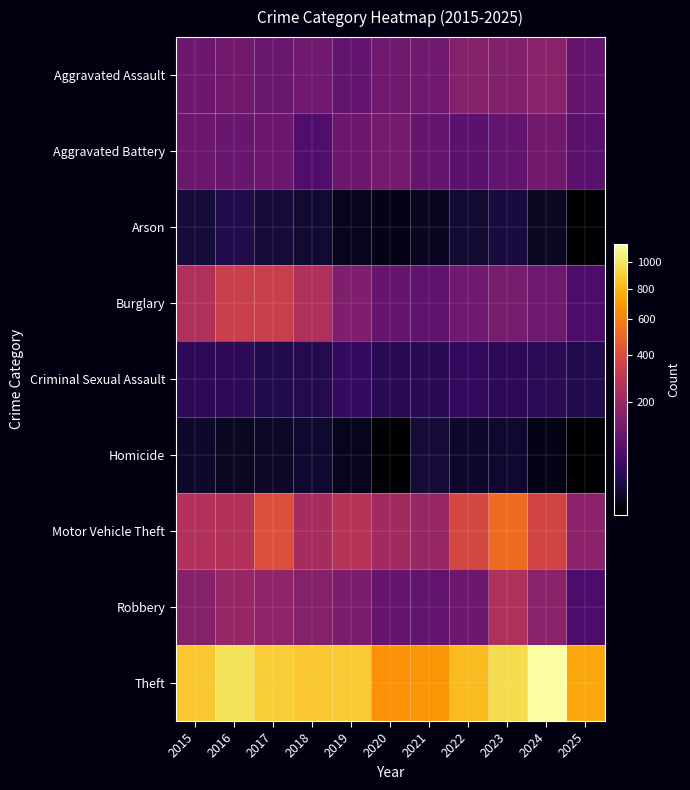

Reading left to right, what are all the values shown in this chart?

Aggravated Assault: 2015=110	2016=118	2017=105	2018=115	2019=92	2020=113	2021=115	2022=154	2023=145	2024=166	2025=98
Aggravated Battery: 2015=108	2016=102	2017=108	2018=67	2019=108	2020=125	2021=100	2022=81	2023=92	2024=119	2025=79
Arson: 2015=13	2016=20	2017=14	2018=12	2019=5	2020=4	2021=6	2022=11	2023=15	2024=7	2025=2
Burglary: 2015=254	2016=333	2017=329	2018=257	2019=143	2020=100	2021=90	2022=116	2023=130	2024=112	2025=63
Criminal Sexual Assault: 2015=29	2016=30	2017=21	2018=23	2019=35	2020=27	2021=27	2022=34	2023=30	2024=28	2025=22
Homicide: 2015=9	2016=7	2017=8	2018=10	2019=5	2020=2	2021=13	2022=9	2023=10	2024=4	2025=2
Motor Vehicle Theft: 2015=261	2016=265	2017=411	2018=231	2019=273	2020=221	2021=193	2022=376	2023=523	2024=365	2025=170
Robbery: 2015=154	2016=194	2017=178	2018=155	2019=135	2020=97	2021=91	2022=111	2023=259	2024=165	2025=60
Theft: 2015=874	2016=984	2017=892	2018=868	2019=891	2020=666	2021=678	2022=827	2023=961	2024=1153	2025=752